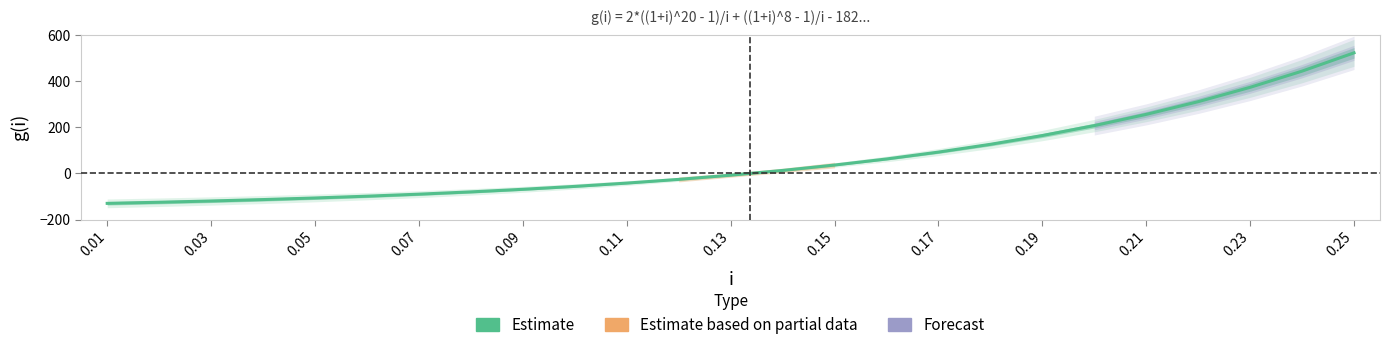

What is the maximum value shown in the chart?

523.5